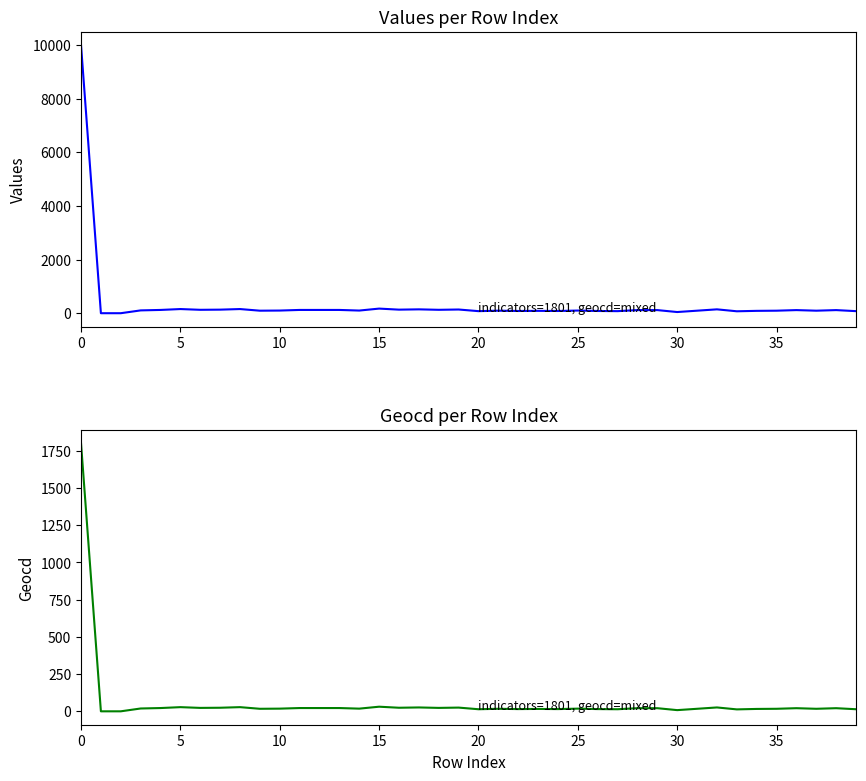

The values series shows 36 at 25. True or false?

False